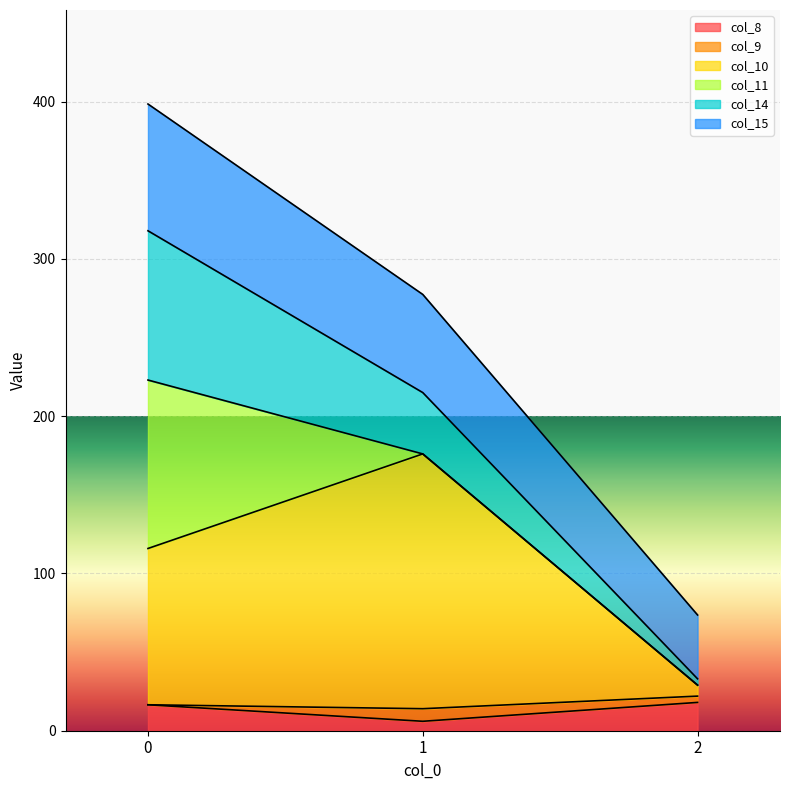

What is the maximum value for col_8?

18.0